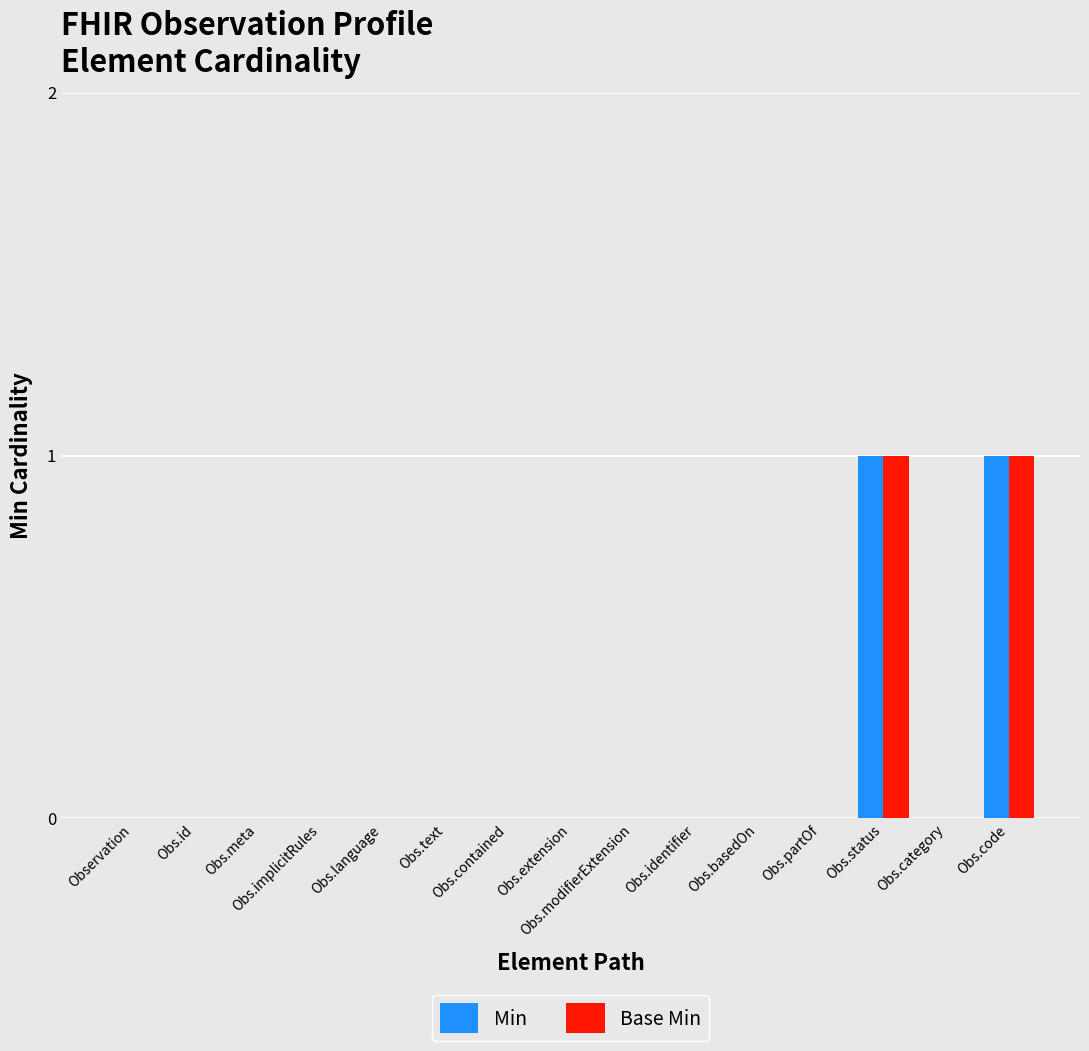

Count the number of categories in the chart.

15